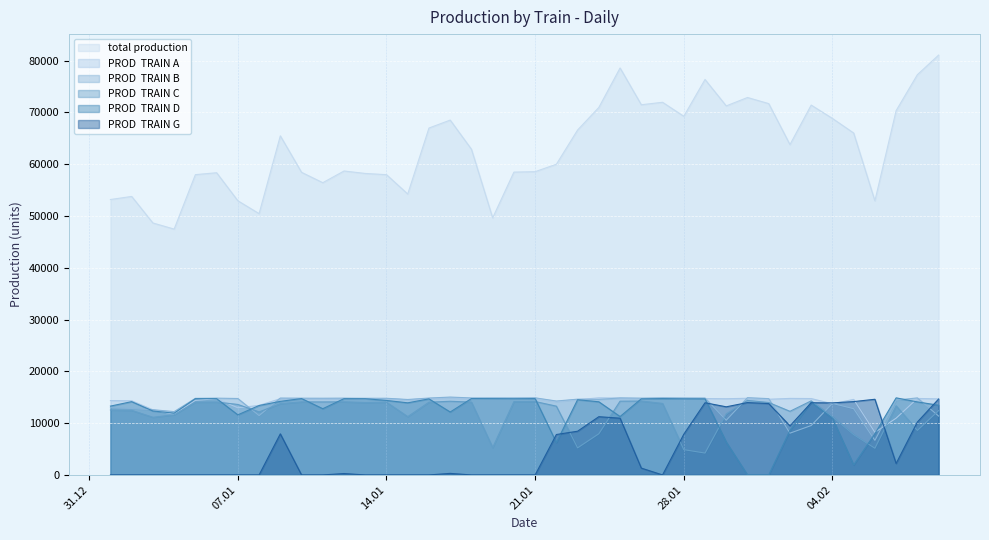

Where does the PROD  TRAIN A series first go above 14724?

2025-01-10